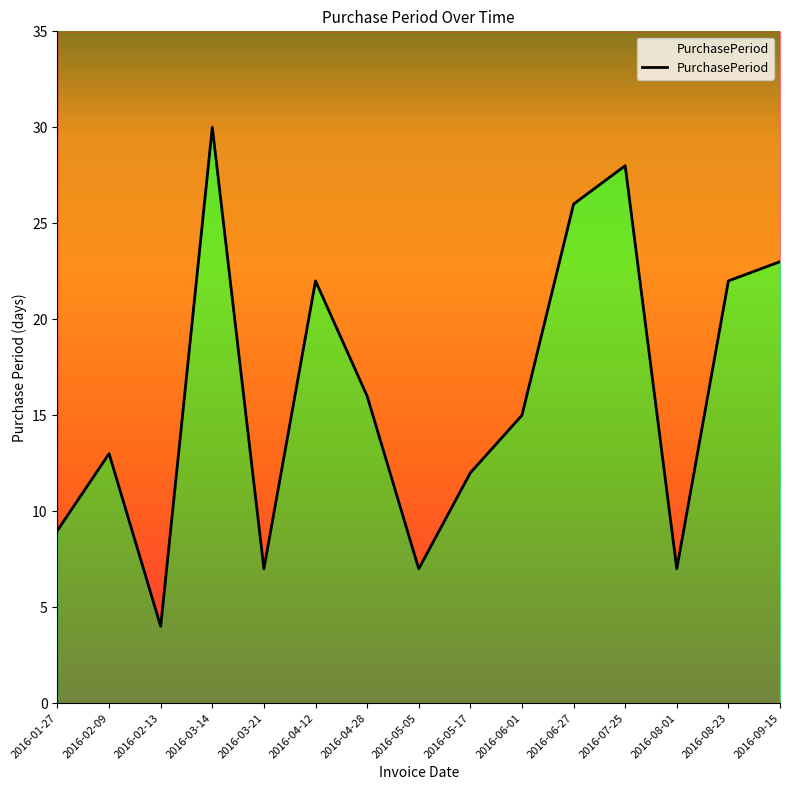

Is it true that the value at 2016-01-27 is 9?

True